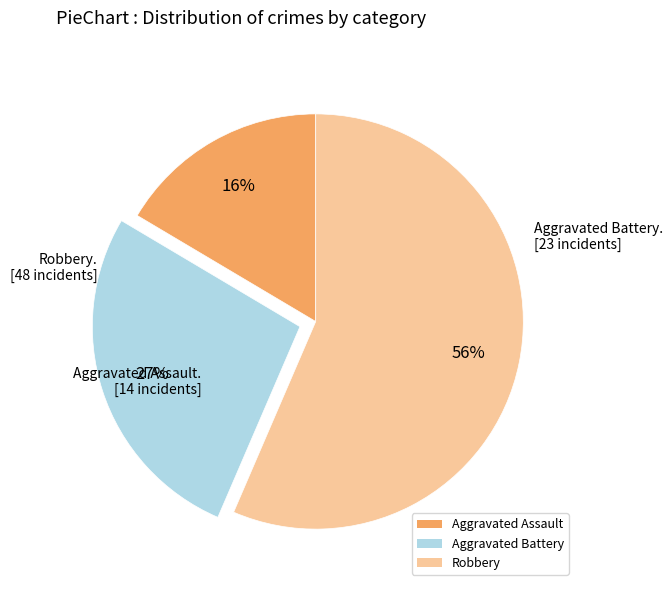

Do Aggravated Battery and Aggravated Assault together represent more than half of the pie?

No